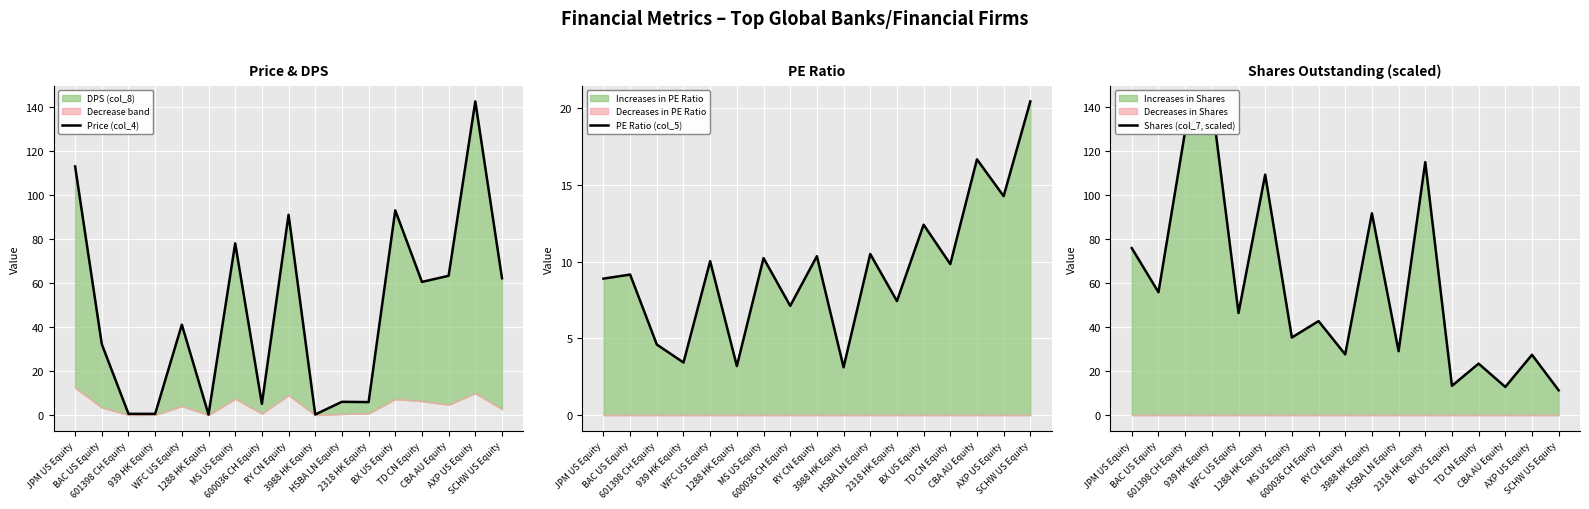

At which category is the sum across all series the highest?

JPM US Equity